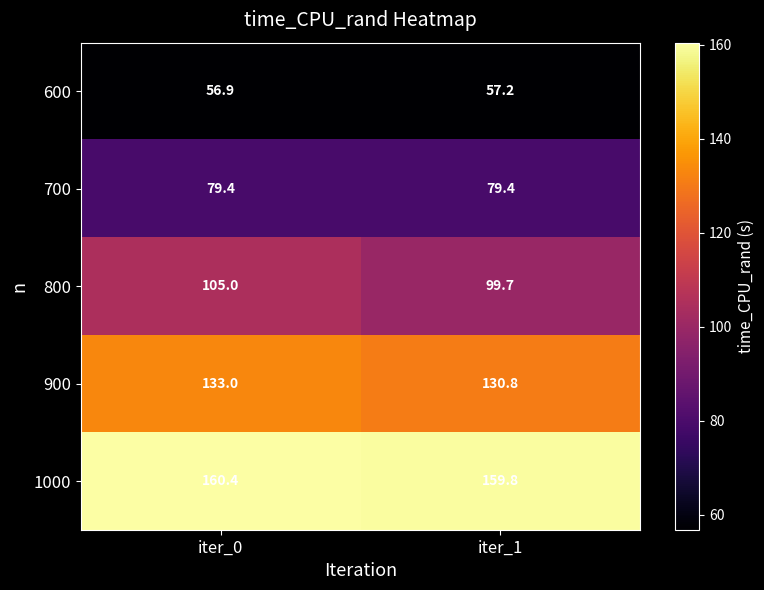

Reading left to right, what are all the values shown in this chart?

600: 56.9	57.2
700: 79.4	79.4
800: 105.0	99.7
900: 133.0	130.8
1000: 160.4	159.8